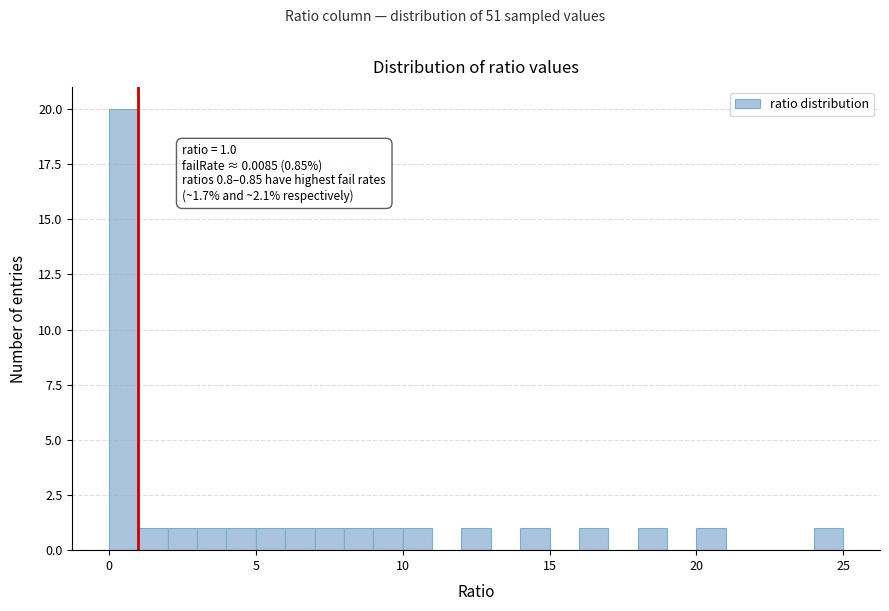

Read against the x-axis, roughly where is the centre of the tallest bar?

0.5